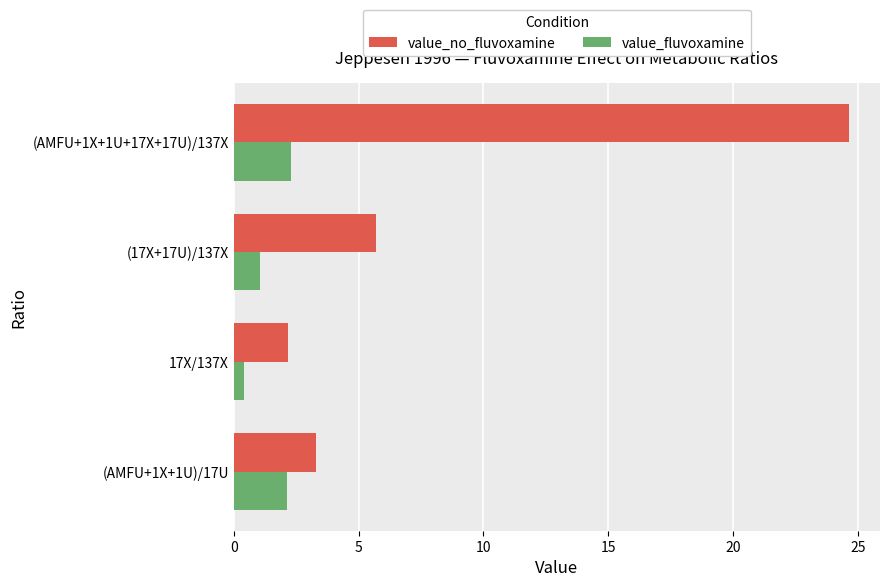

What are all the series names shown in the legend?

value_no_fluvoxamine, value_fluvoxamine